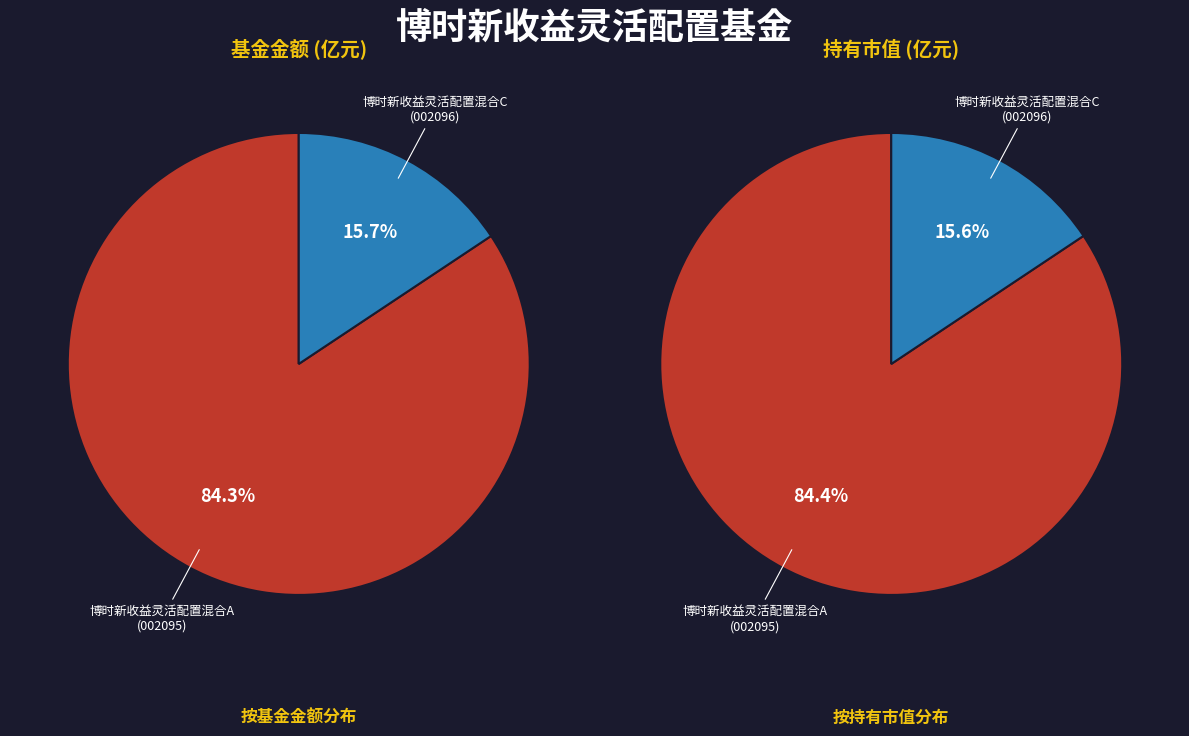

Does 博时新收益灵活配置混合C represent more than half of the total?

No